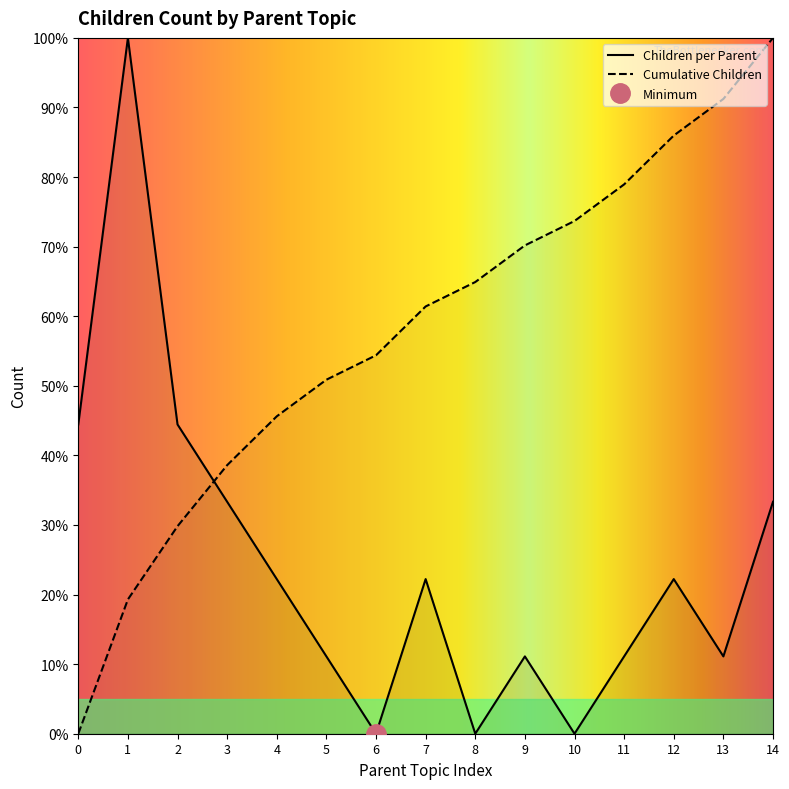

What is the value of the Cumulative Children point at the 6th from the left?

50.9